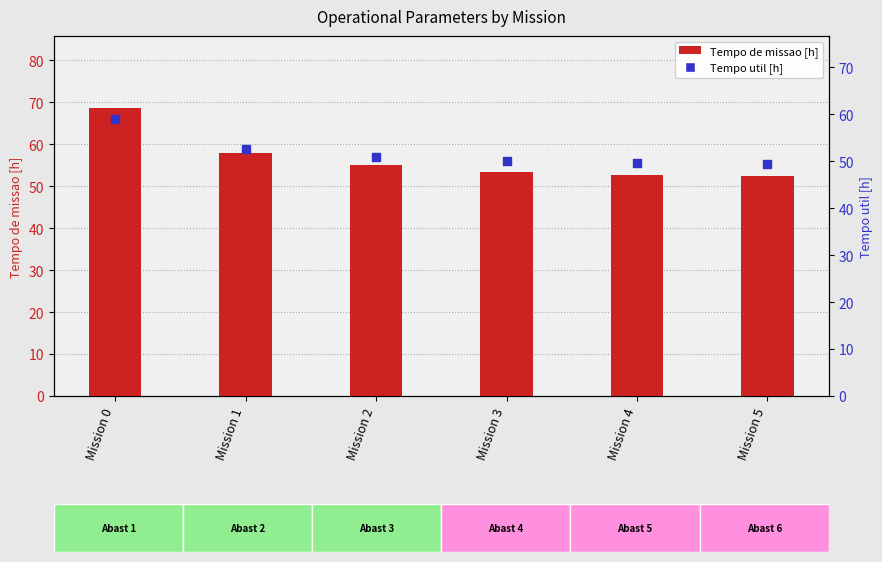

Which series has the largest total across all categories?

Tempo de missao [h]